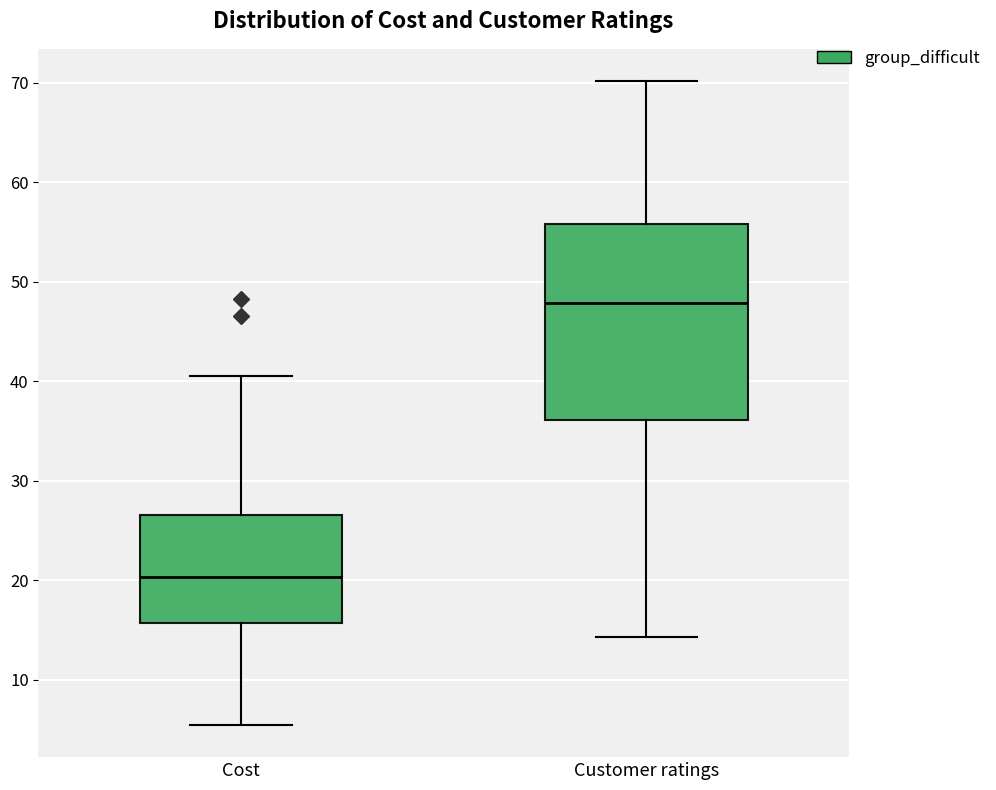

Reading left to right, read every box against the y-axis: the position of its median line, the range the box covers, and the ends of its whiskers. The values are not printed on the chart, so give them approximately, as read against the axis.

Cost: median 20, box 16 to 27, whiskers 5 to 41
Customer ratings: median 48, box 36 to 56, whiskers 14 to 70